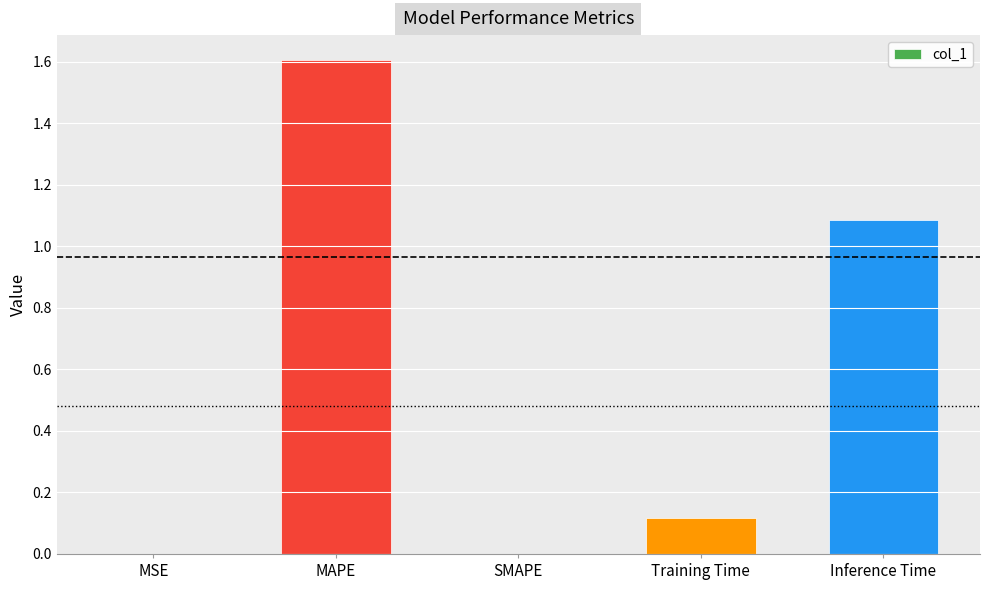

What value does the data have at Inference Time?

1.1